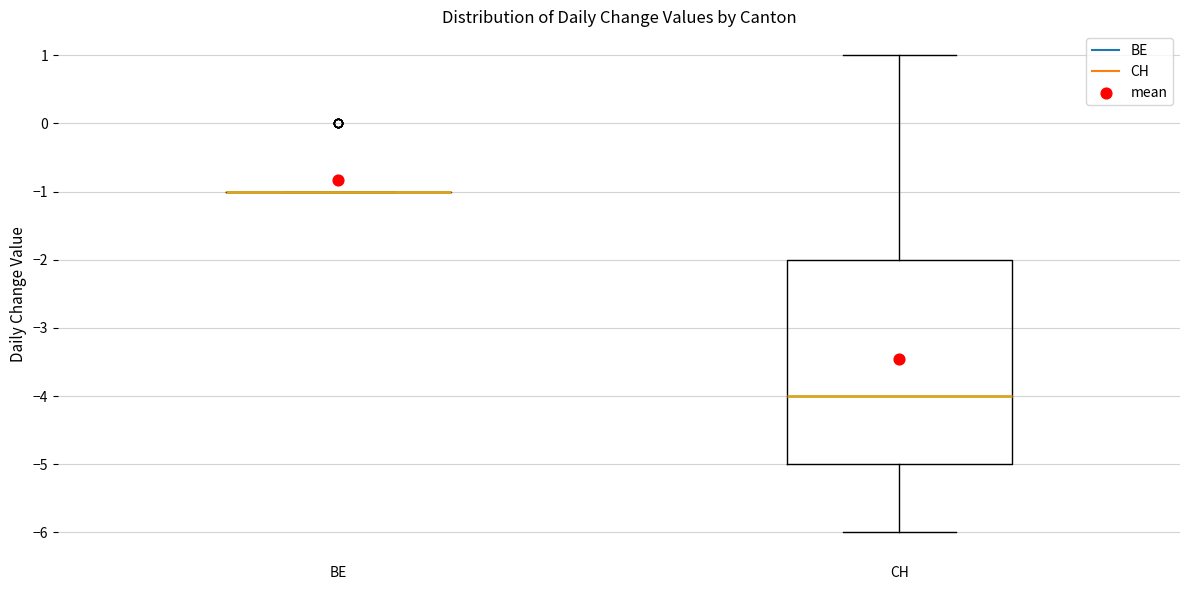

Reading left to right, read every box against the y-axis: the position of its median line, the range the box covers, and the ends of its whiskers. The values are not printed on the chart, so give them approximately, as read against the axis.

BE: box collapsed to a line at -1, whiskers -1 to -1
CH: median -4, box -5 to -2, whiskers -6 to 1